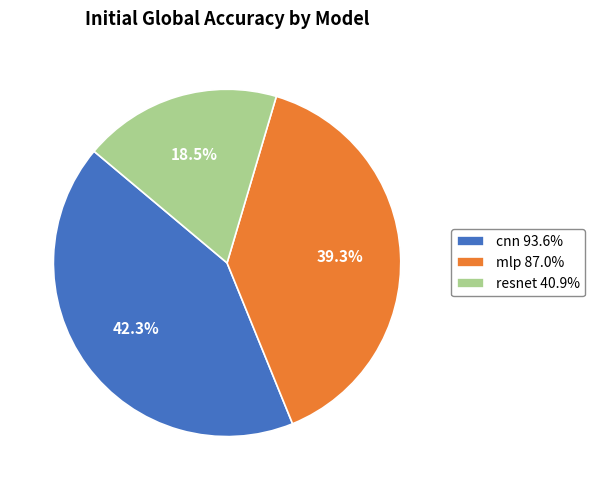

Between cnn 93.6% and resnet 40.9%, which is larger?

cnn 93.6%